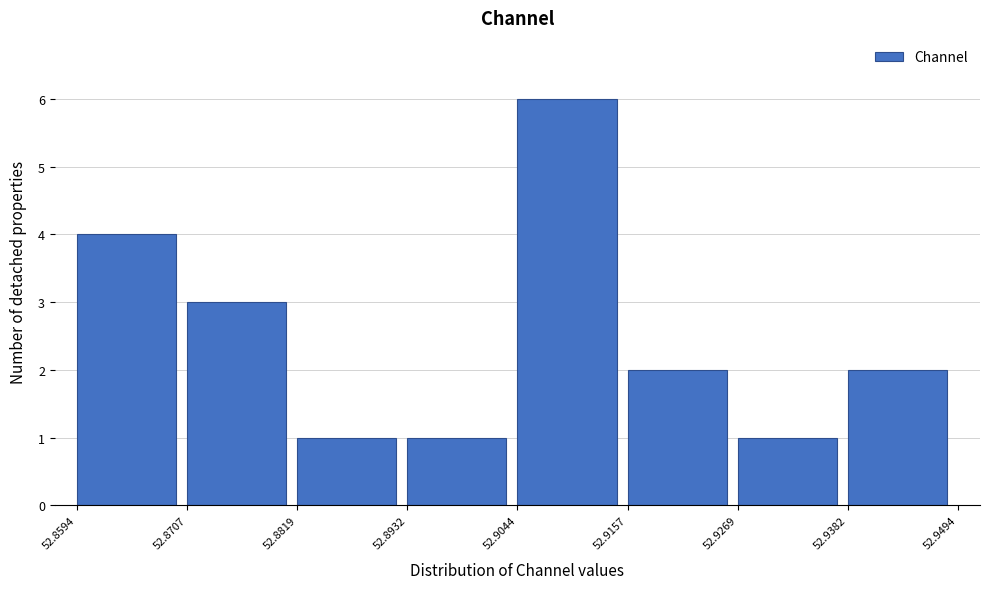

What is the height of the bar covering 52.8932 to 52.9044 on the x-axis? The values are not printed on the chart, so give them approximately, as read against the axis.

1